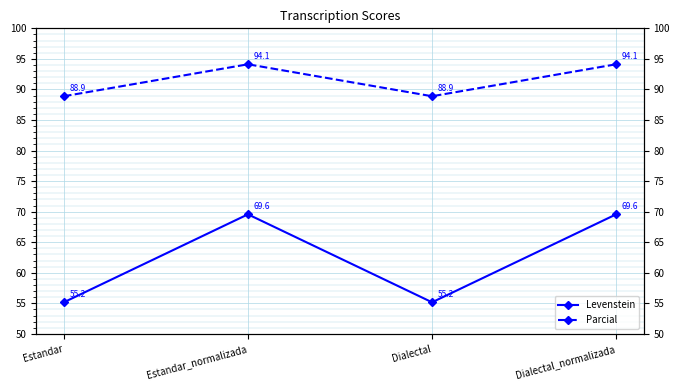

Between Estandar and Dialectal_normalizada, which is larger?

Dialectal_normalizada